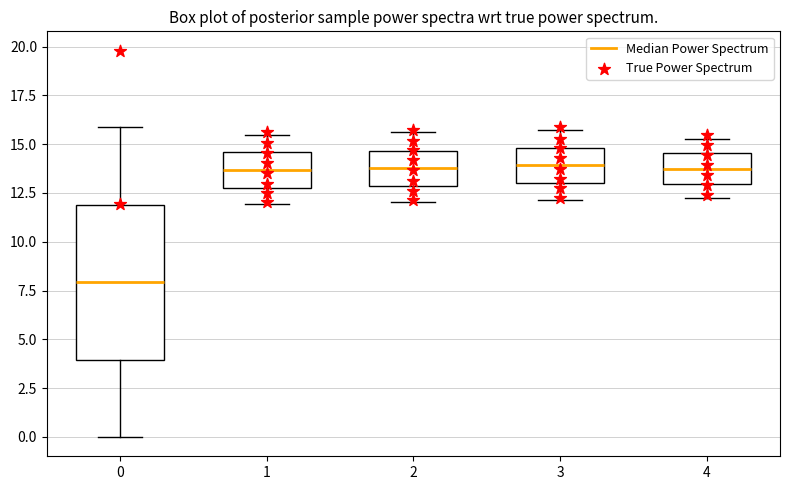

Reading left to right, read every box against the y-axis: the position of its median line, the range the box covers, and the ends of its whiskers. The values are not printed on the chart, so give them approximately, as read against the axis.

0: median 8.0, box 4.0 to 12.0, whiskers 0.0 to 16.0
1: median 13.5, box 13.0 to 14.5, whiskers 12.0 to 15.5
2: median 14.0, box 13.0 to 14.5, whiskers 12.0 to 15.5
3: median 14.0, box 13.0 to 15.0, whiskers 12.0 to 15.5
4: median 13.5, box 13.0 to 14.5, whiskers 12.5 to 15.5